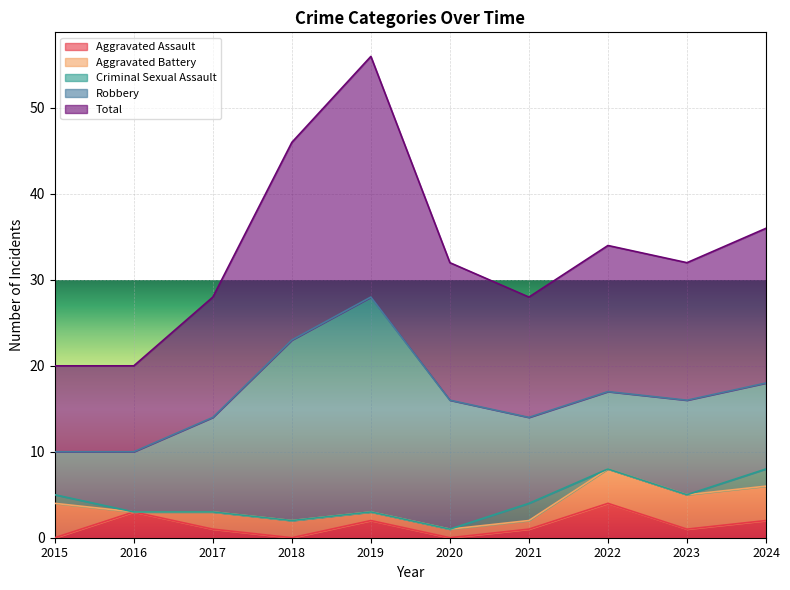

Which label corresponds to the smallest value in the chart?

2015